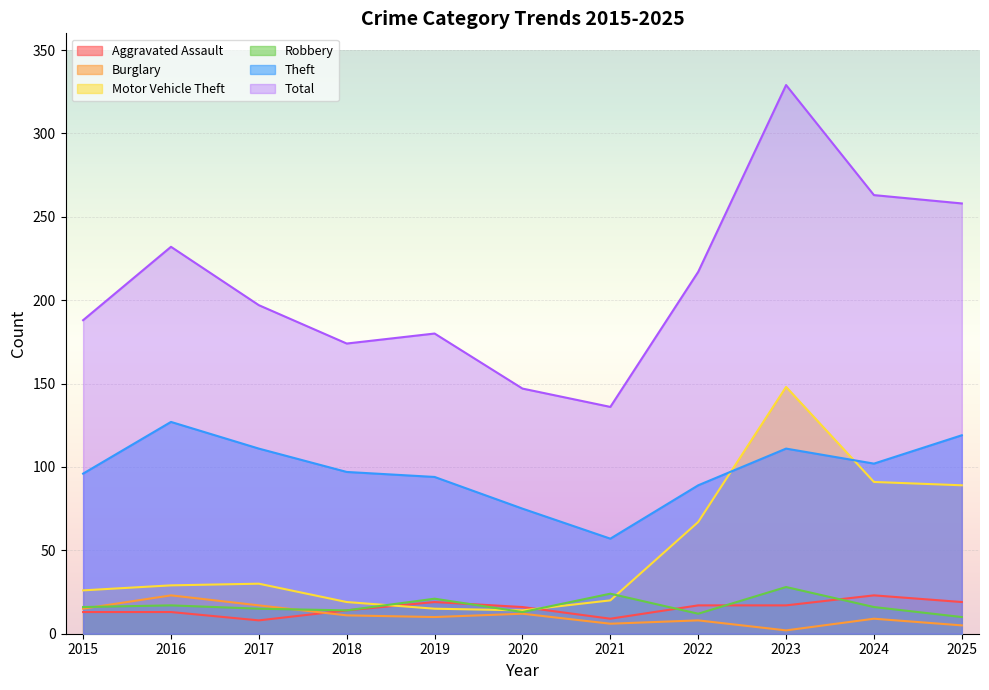

Reading right to left, list all the values displayed in this chart.

Aggravated Assault: 19	23	17	17	9	16	19	14	8	13	13
Burglary: 5	9	2	8	6	12	10	11	17	23	15
Motor Vehicle Theft: 89	91	148	67	20	14	15	19	30	29	26
Robbery: 10	16	28	12	24	13	21	14	15	17	16
Theft: 119	102	111	89	57	75	94	97	111	127	96
Total: 258	263	329	217	136	147	180	174	197	232	188